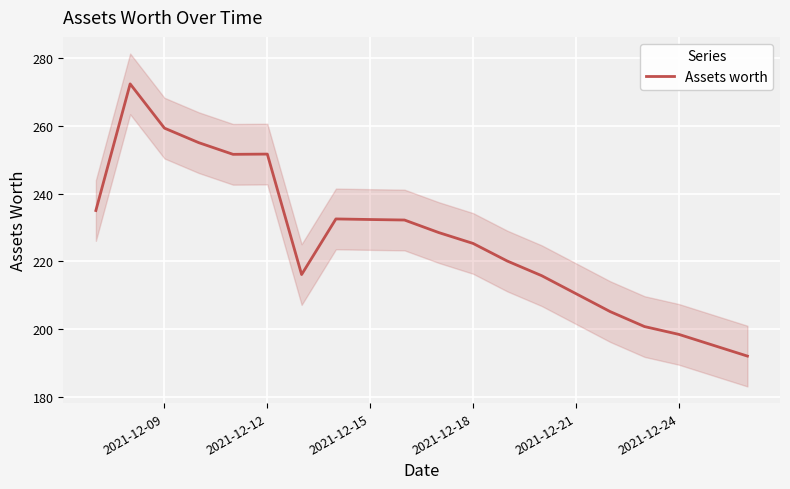

The value of Assets worth at 2021-12-24 is 198.5. True or false?

True